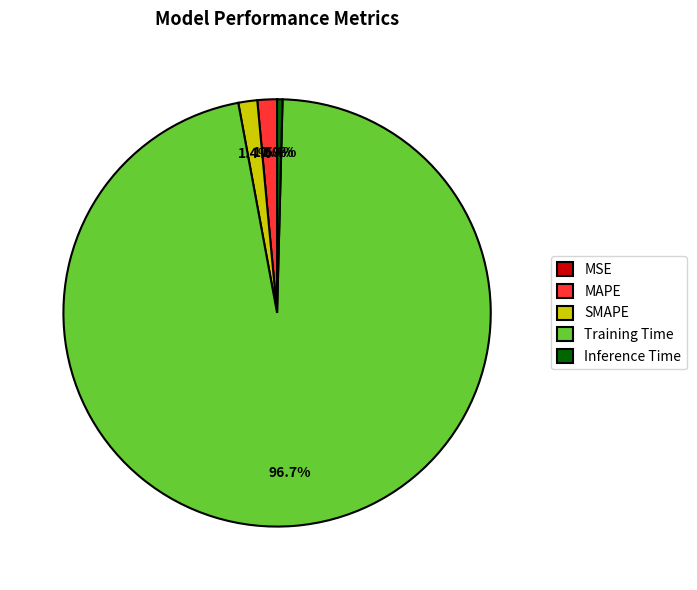

To the nearest percent, what percentage of the pie is Training Time?

97%